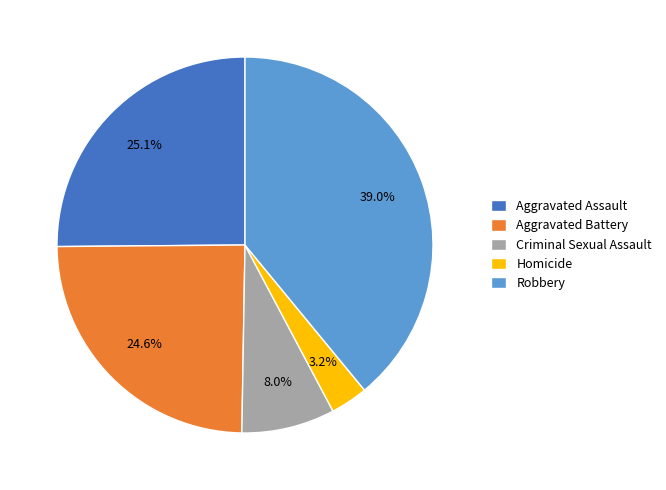

To the nearest percent, what portion does Homicide represent?

3%